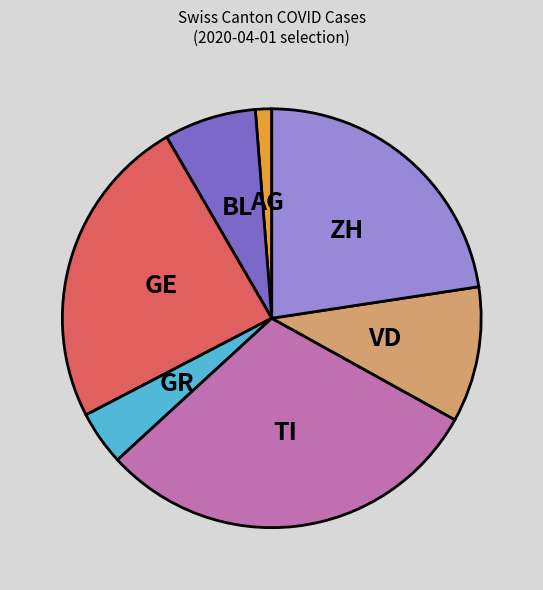

Does GR account for over 50% of the chart?

No